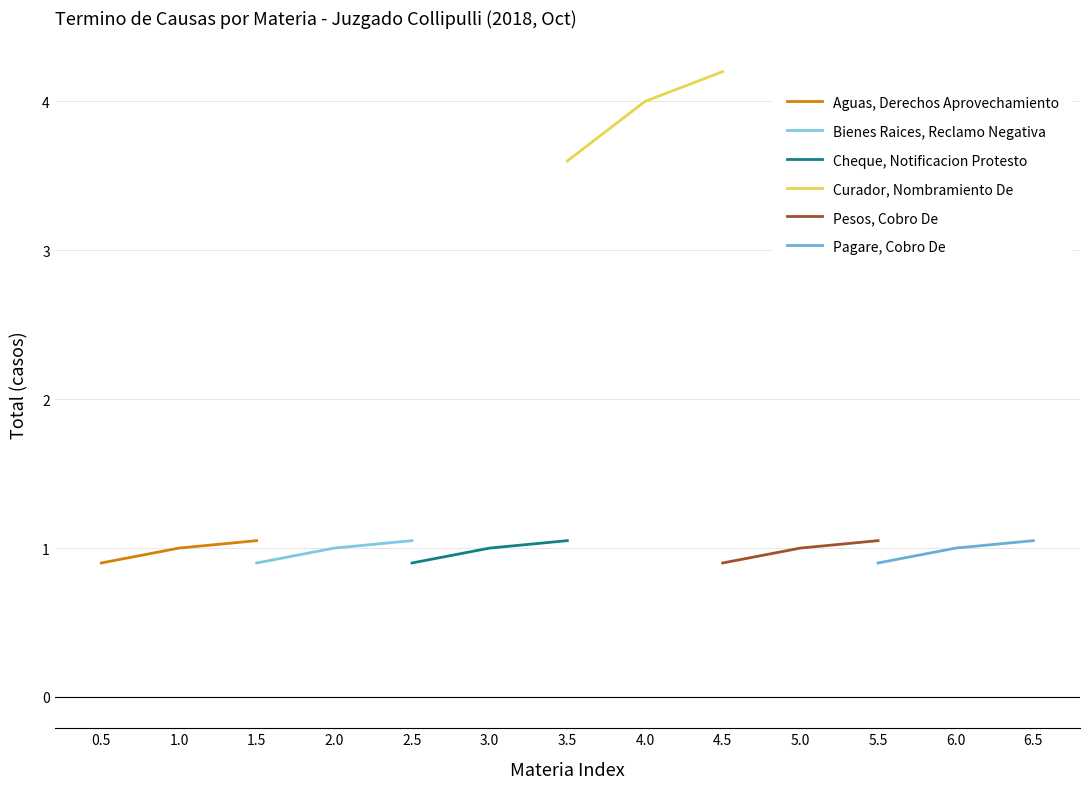

What is the minimum value for Aguas, Derechos Aprovechamiento?

0.9